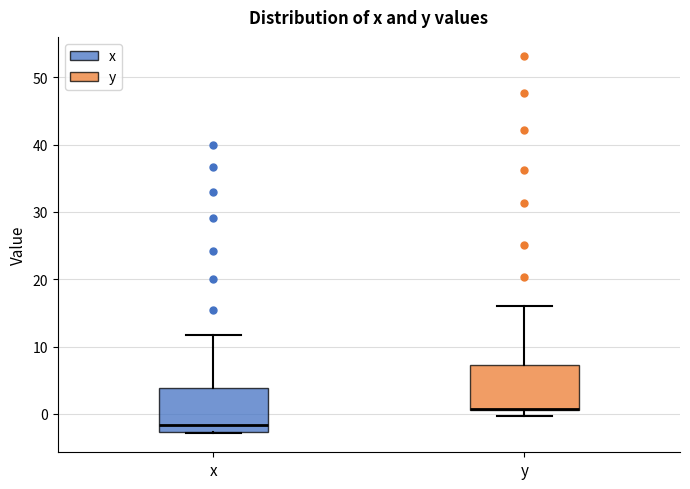

Reading left to right, read every box against the y-axis: the position of its median line, the range the box covers, and the ends of its whiskers. The values are not printed on the chart, so give them approximately, as read against the axis.

x: median -2, box -3 to 4, whiskers -3 to 12
y: median 1 (drawn on the box's lower edge), box 1 to 7, whiskers 0 to 16